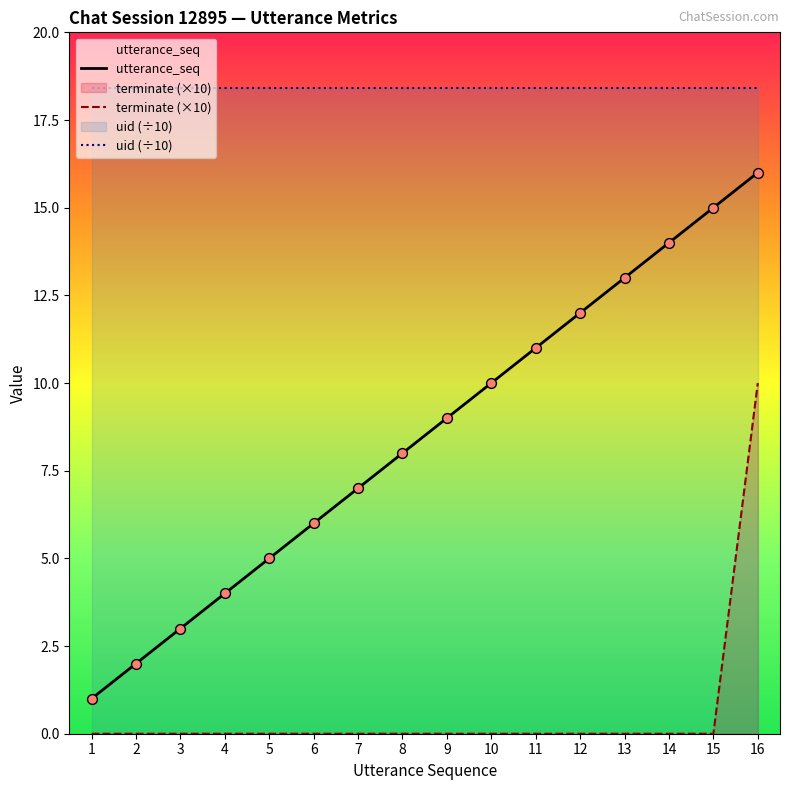

Which series has the largest total across all categories?

uid (÷10)